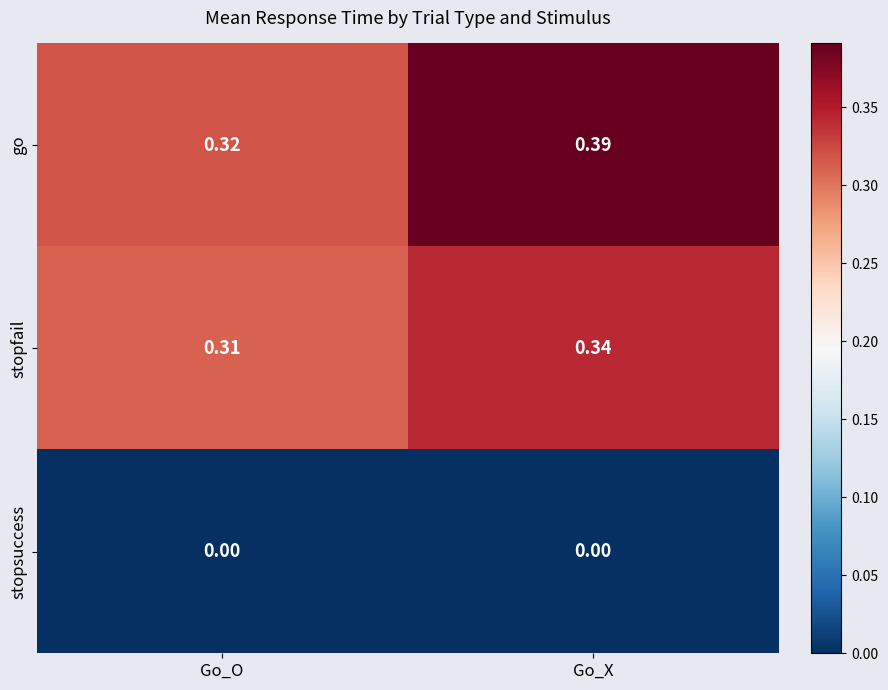

At which label does stopfail reach its minimum?

Go_O